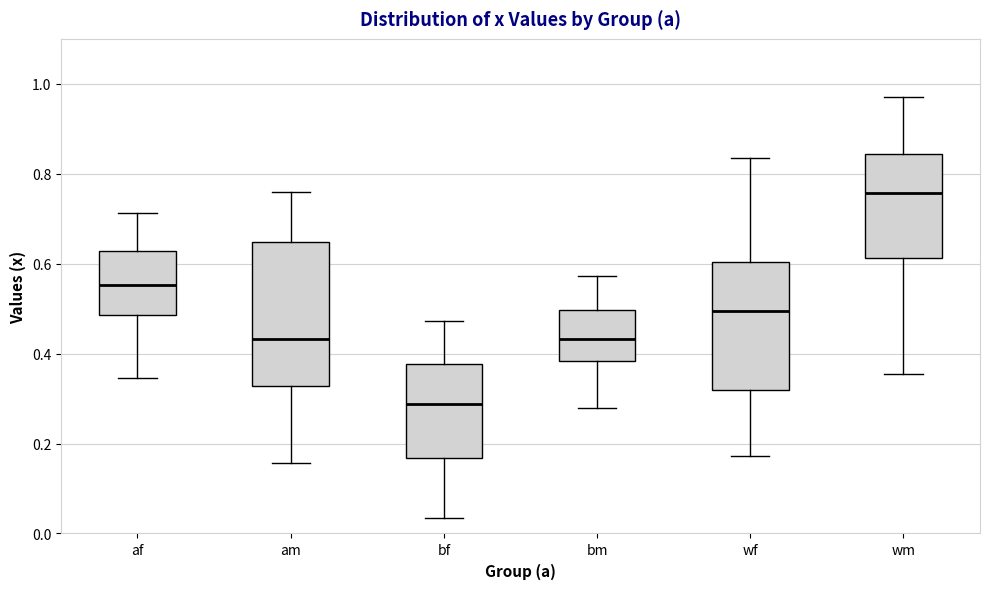

Reading left to right, read every box against the y-axis: the position of its median line, the range the box covers, and the ends of its whiskers. The values are not printed on the chart, so give them approximately, as read against the axis.

af: median 0.56, box 0.48 to 0.62, whiskers 0.34 to 0.72
am: median 0.44, box 0.32 to 0.64, whiskers 0.16 to 0.76
bf: median 0.28, box 0.16 to 0.38, whiskers 0.04 to 0.48
bm: median 0.44, box 0.38 to 0.50, whiskers 0.28 to 0.58
wf: median 0.50, box 0.32 to 0.60, whiskers 0.18 to 0.84
wm: median 0.76, box 0.62 to 0.84, whiskers 0.36 to 0.96